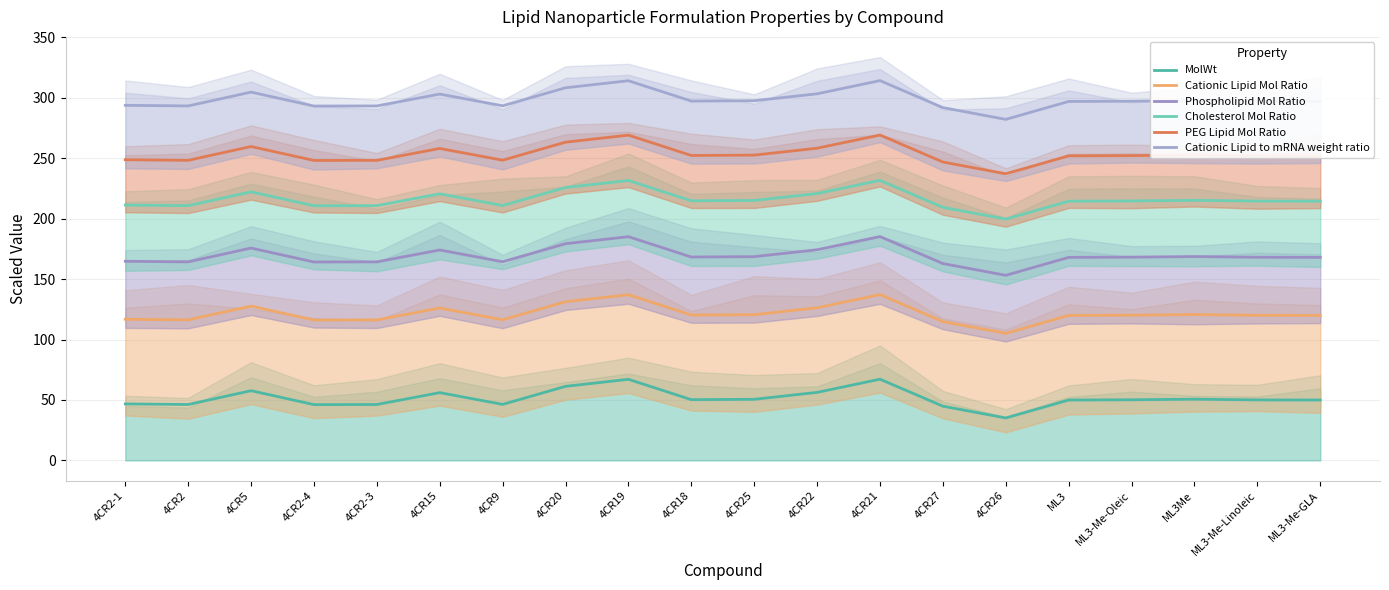

What is the maximum value for Phospholipid Mol Ratio?

185.2